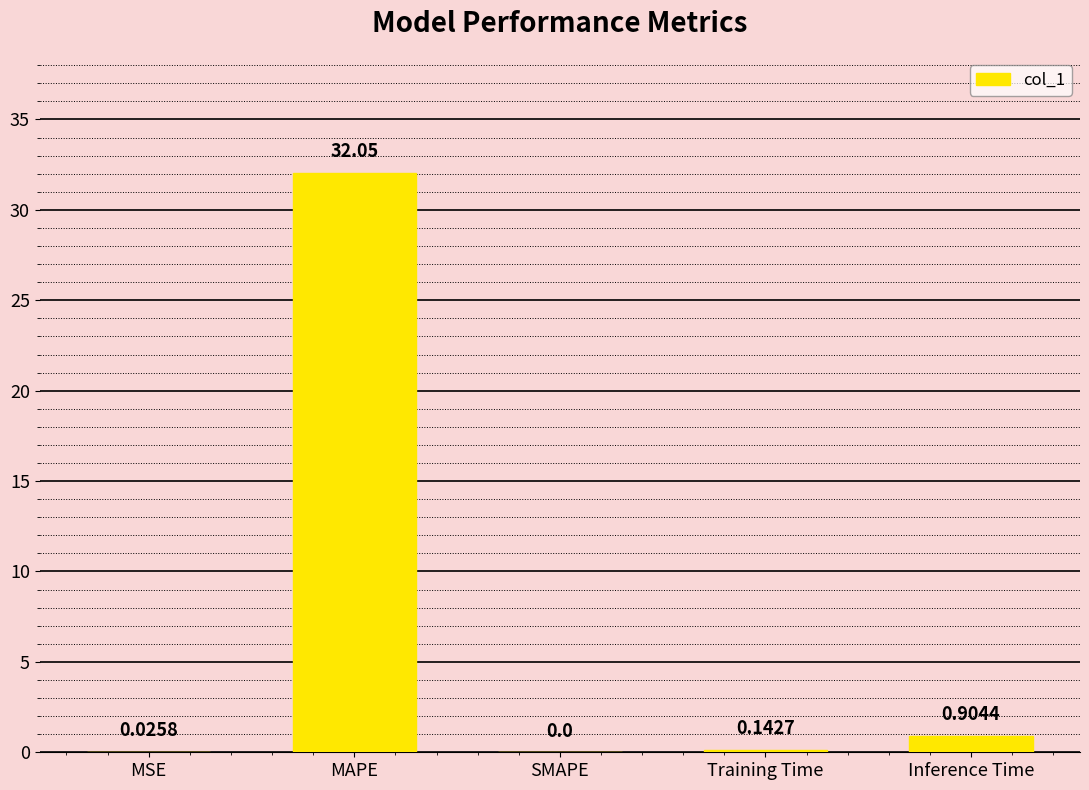

At which label is the value closest to 16?

Inference Time